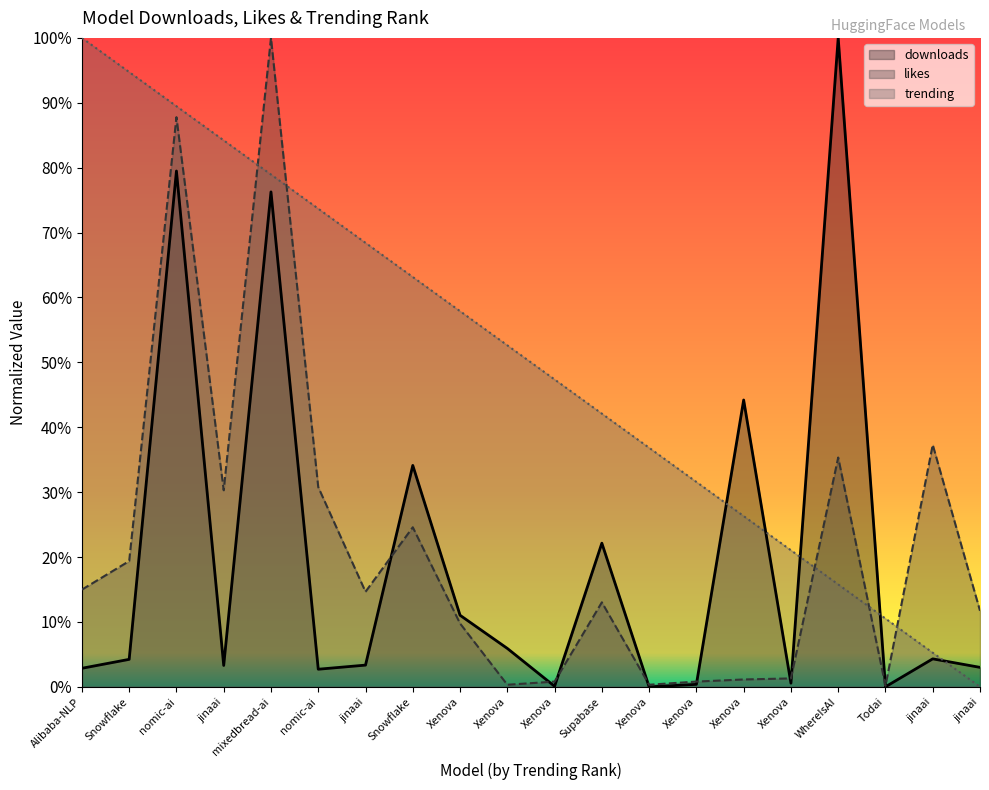

Between jinaai and Xenova, which is larger?

Xenova